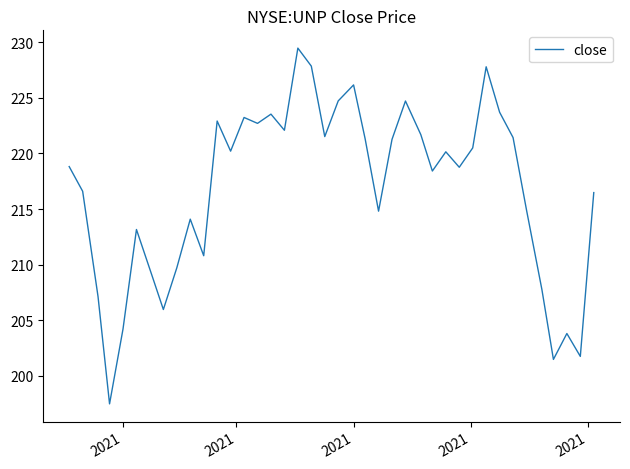

What is the difference between the maximum and minimum values?

32.0